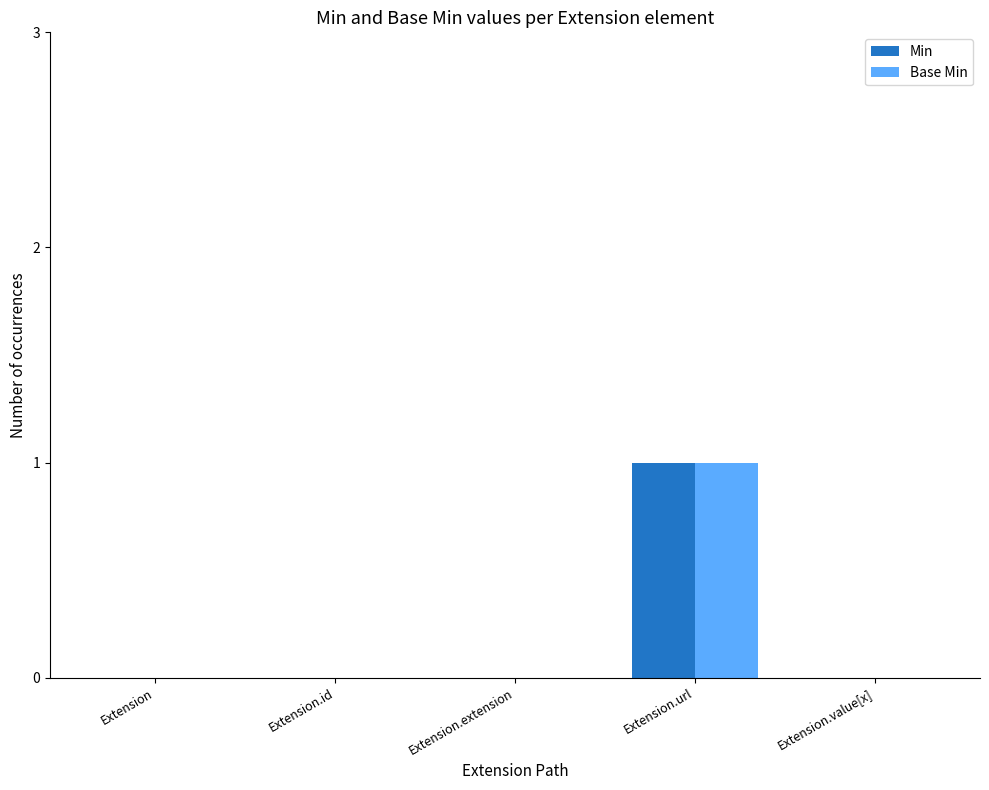

The value of Min at Extension.id is 1. True or false?

False